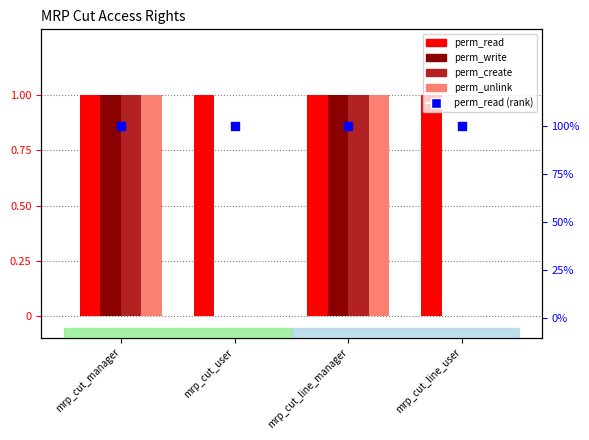

At how many categories does at least one series exceed 0?

4